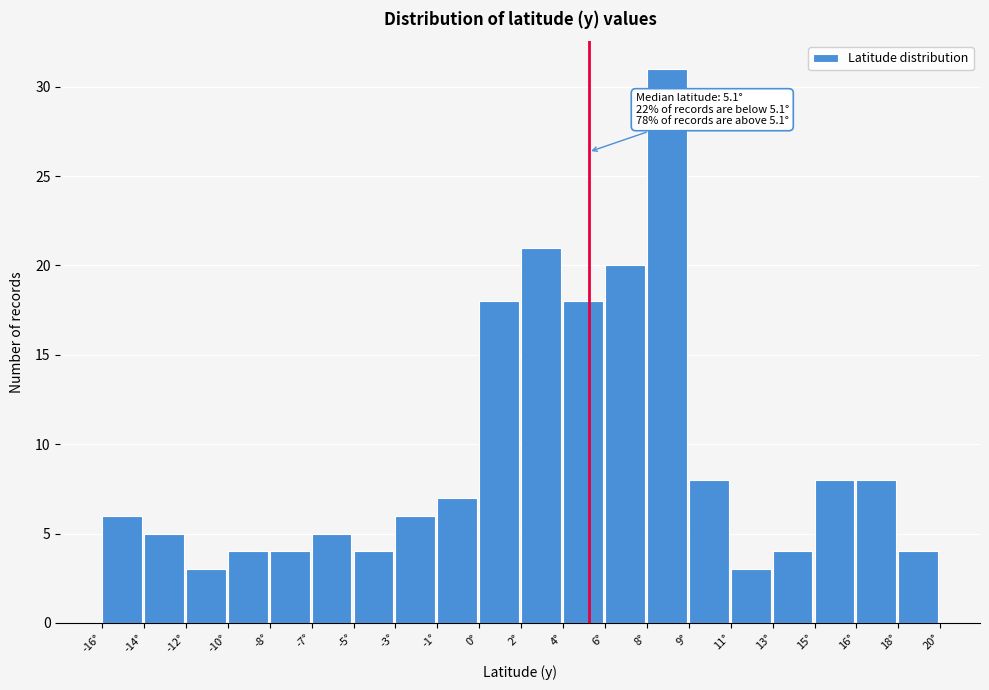

Reading right to left, transcribe all the data shown in this chart.

18°=4	16°=8	15°=8	13°=4	11°=3	9°=8	8°=31	6°=20	4°=18	2°=21	0°=18	-1°=7	-3°=6	-5°=4	-7°=5	-8°=4	-10°=4	-12°=3	-14°=5	-16°=6